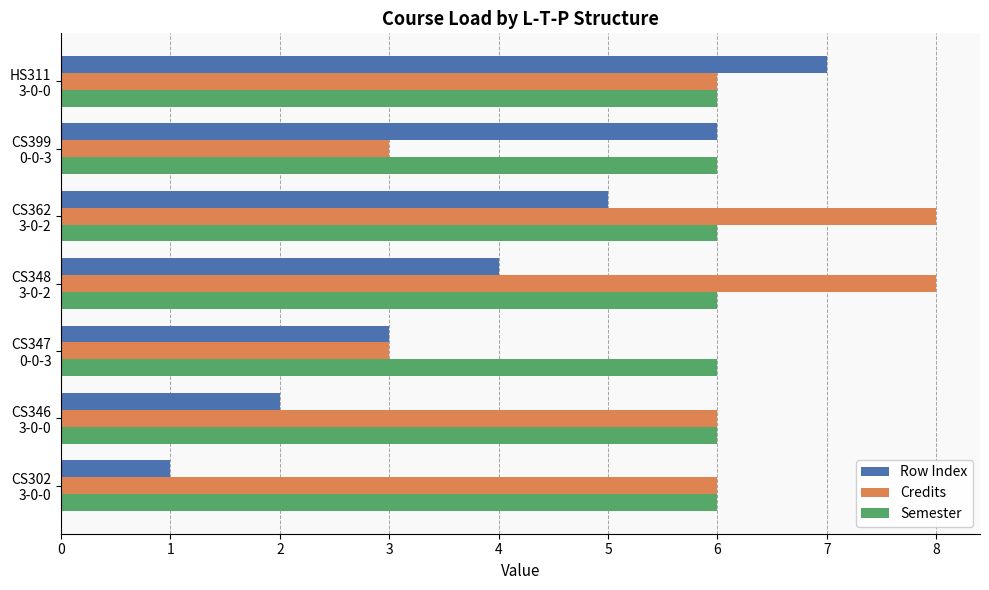

What is the maximum value shown in the chart?

8